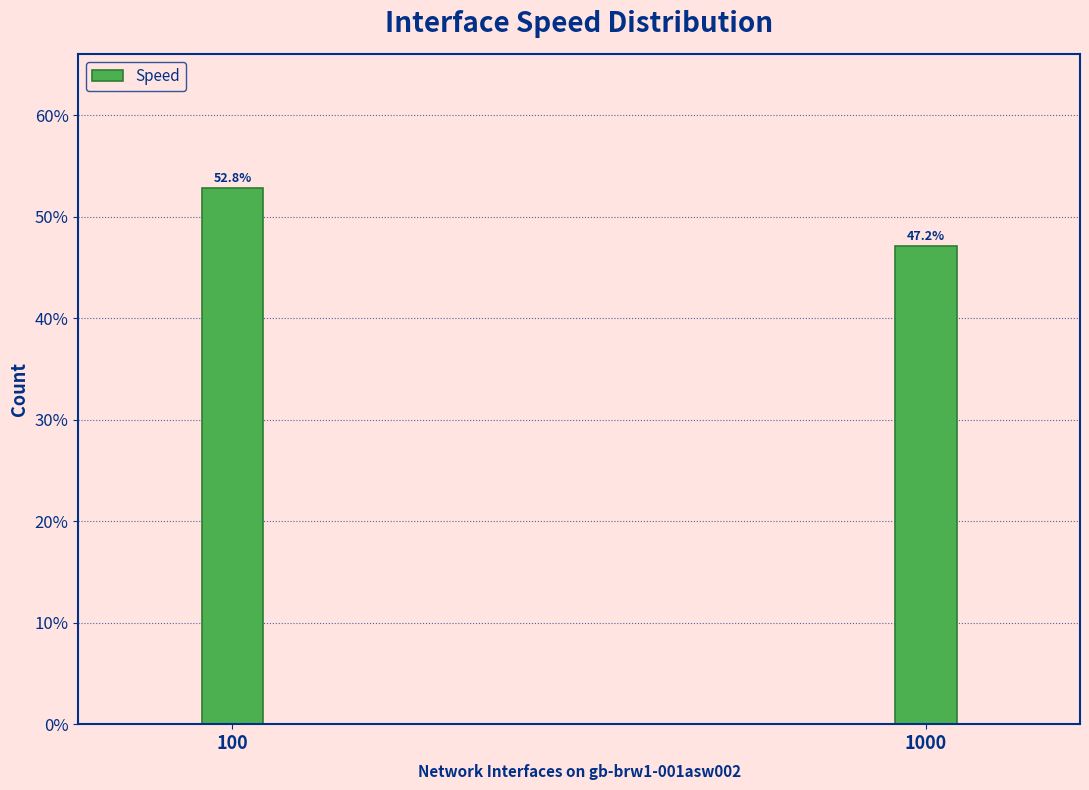

Reading left to right, transcribe all the data shown in this chart.

100=52.8	1000=47.2